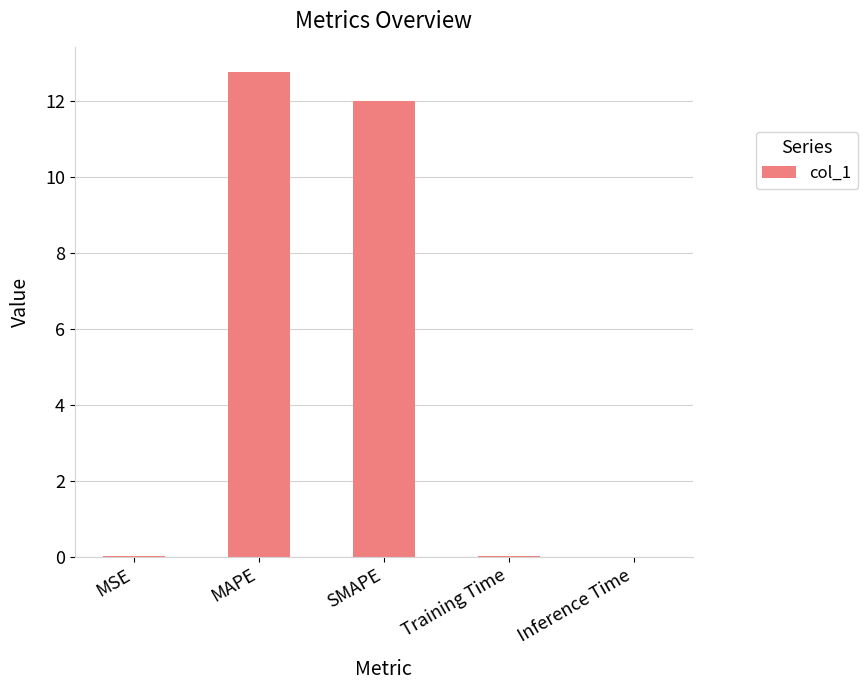

The value at Training Time is 0.0. True or false?

True